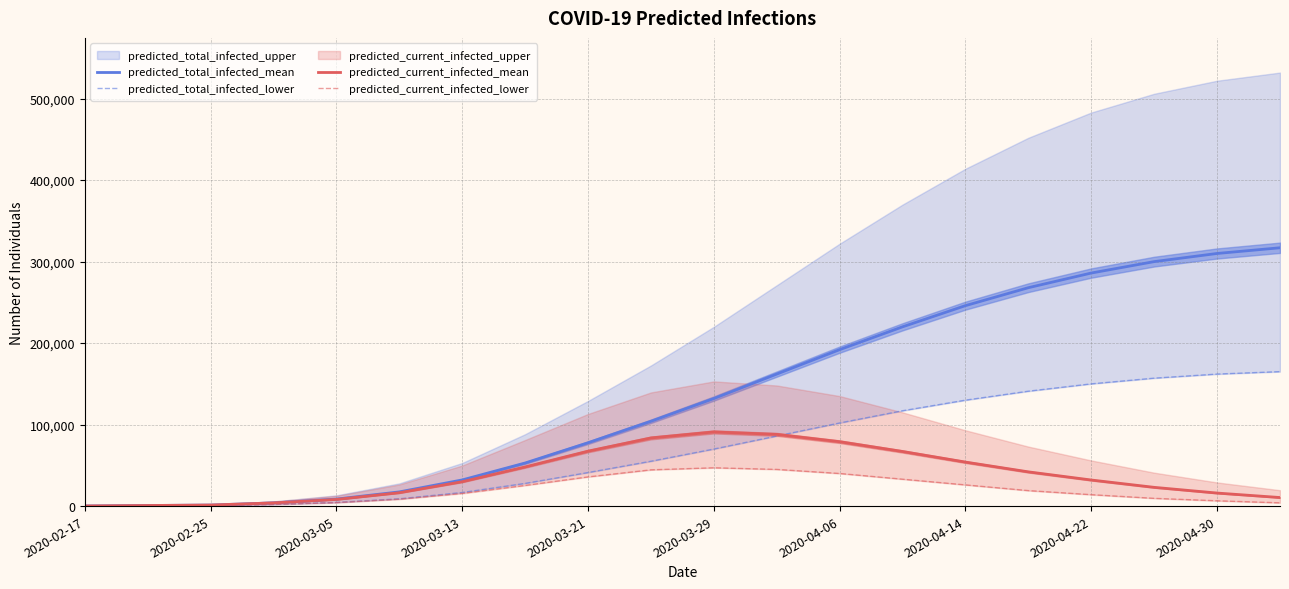

The value of predicted_current_infected_mean at 2020-03-29 is 91000. True or false?

True